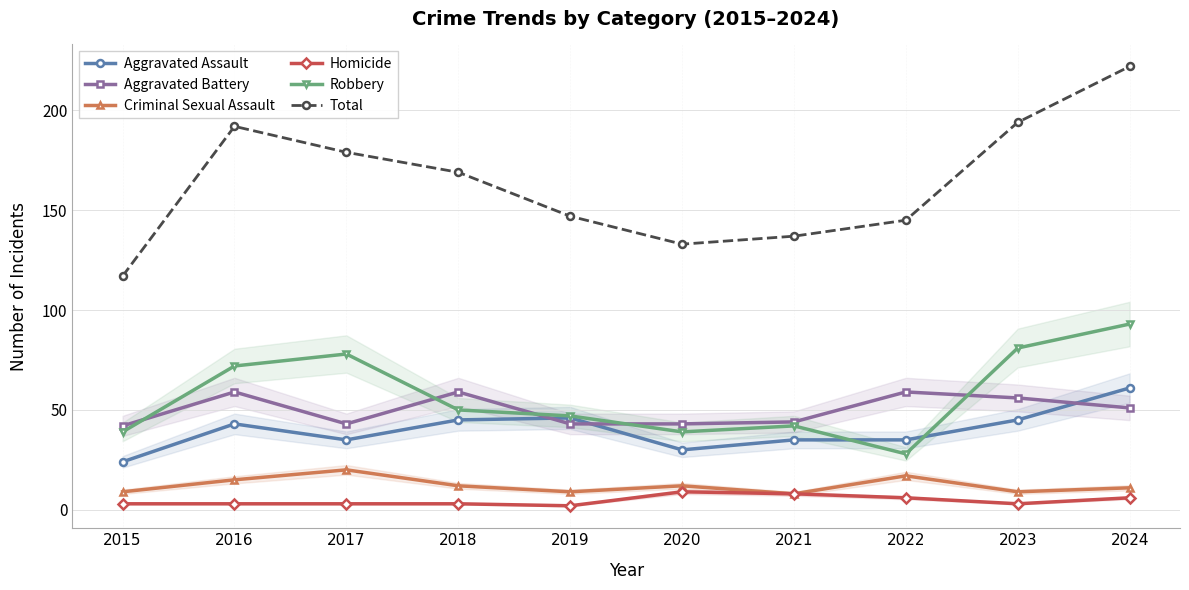

True or false: Total and Aggravated Assault cross at least once.

False